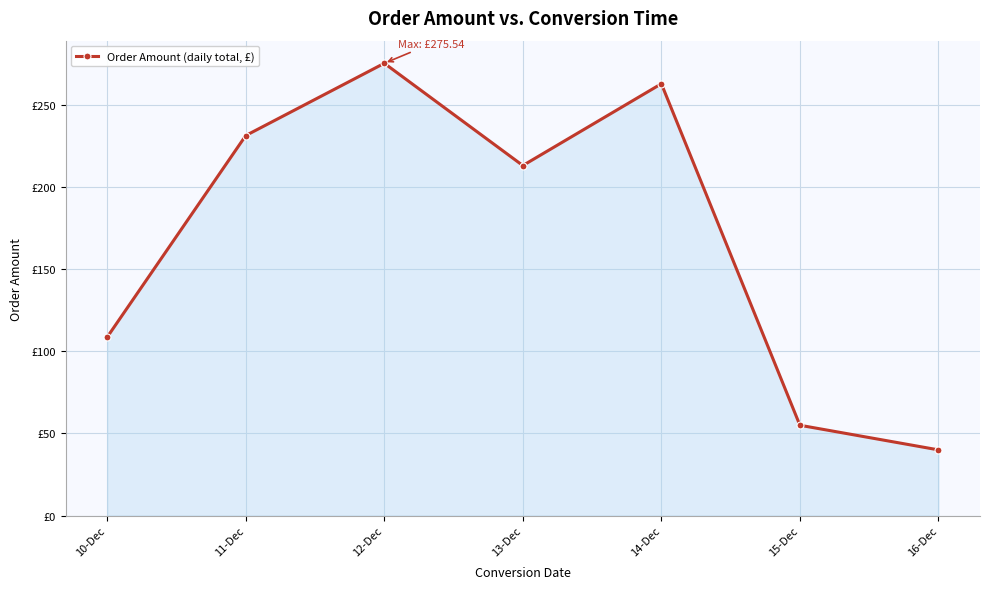

Is this an area chart (filled region under the line)?

Yes